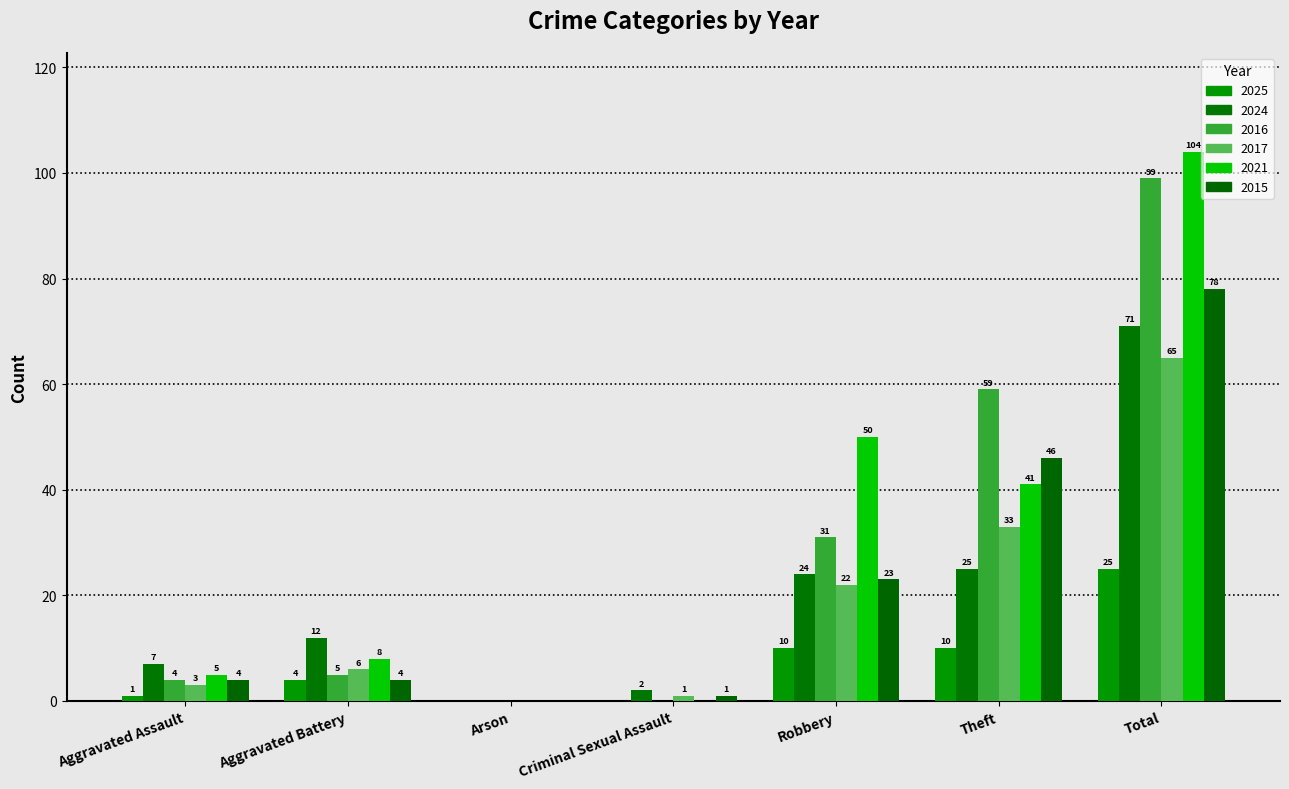

How many positive values does the 2017 series have?

6